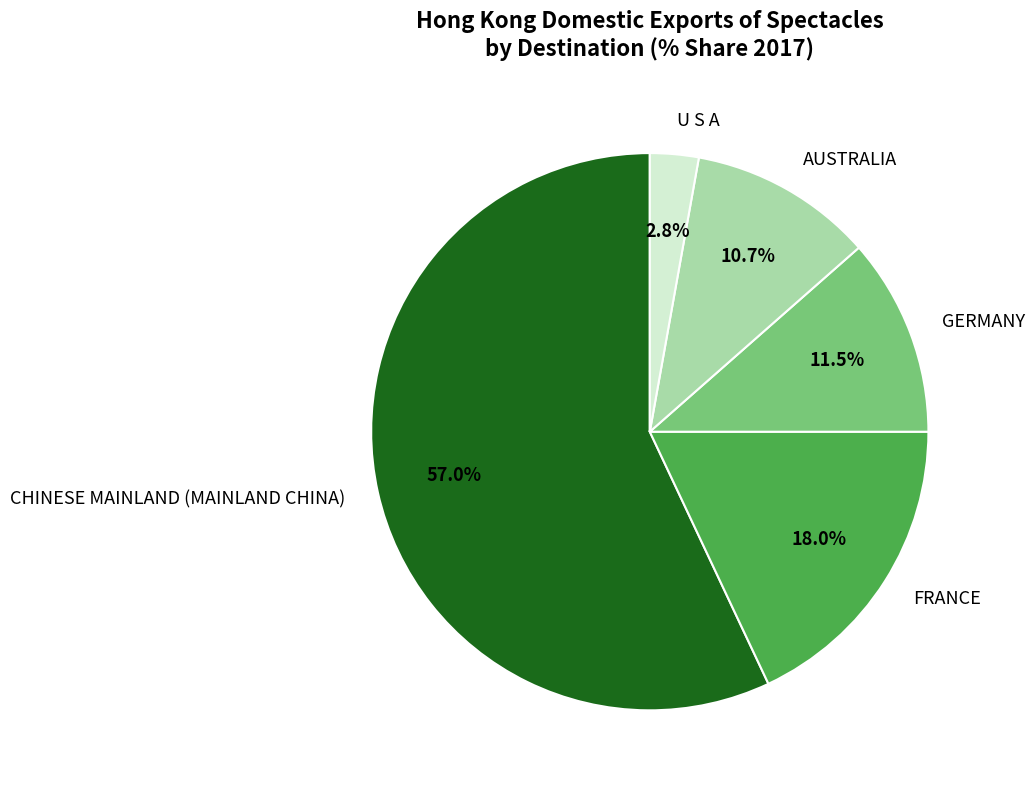

Does FRANCE account for over 50% of the chart?

No